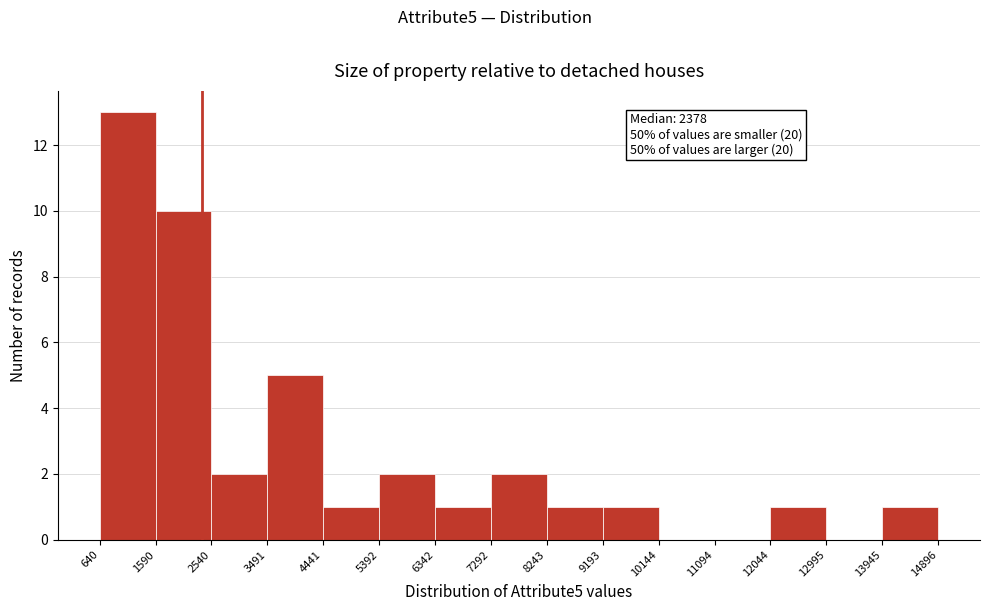

Which range on the x-axis has the tallest bar?

640 to 1590